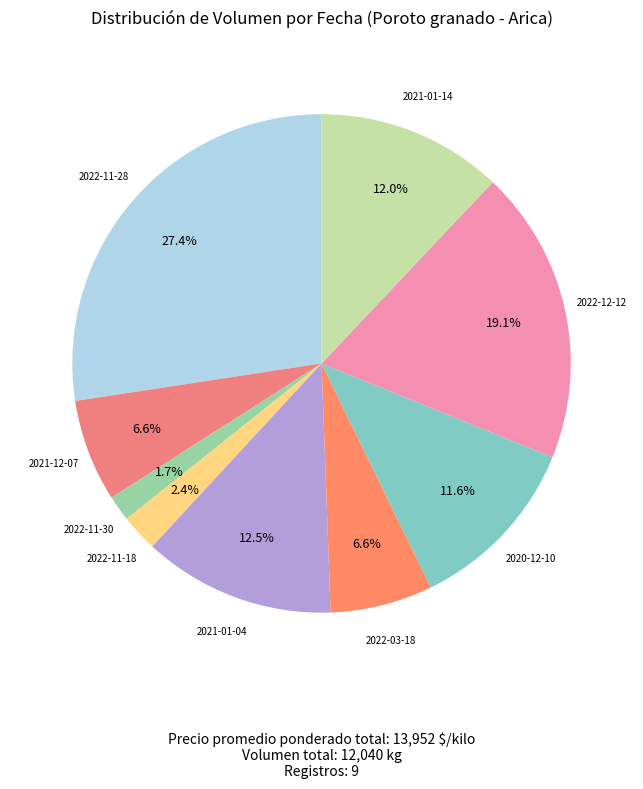

Which category has the biggest portion of the pie?

2022-11-28